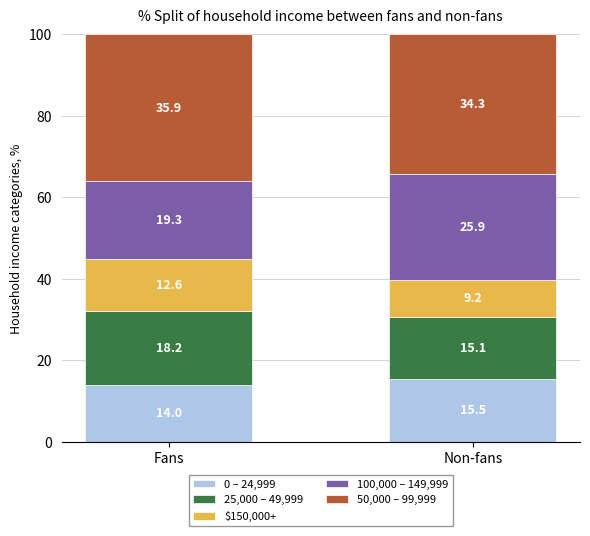

What is the total value across all series at Non-fans?

100.0